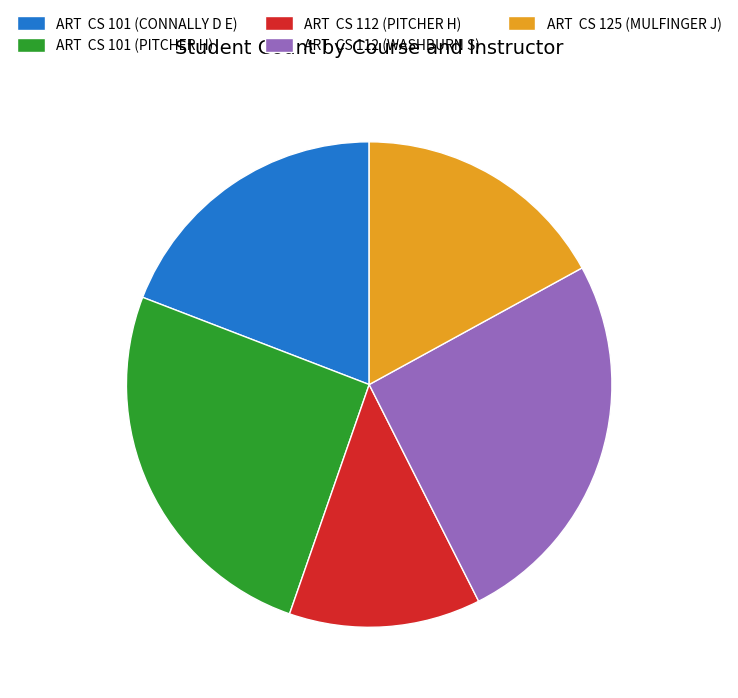

Combined, do ART CS 101 (PITCHER H) and ART CS 101 (CONNALLY D E) account for over 50%?

No